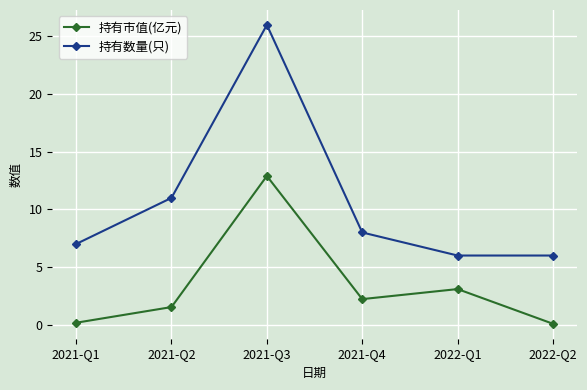

True or false: 持有数量(只) and 持有市值(亿元) cross at least once.

False